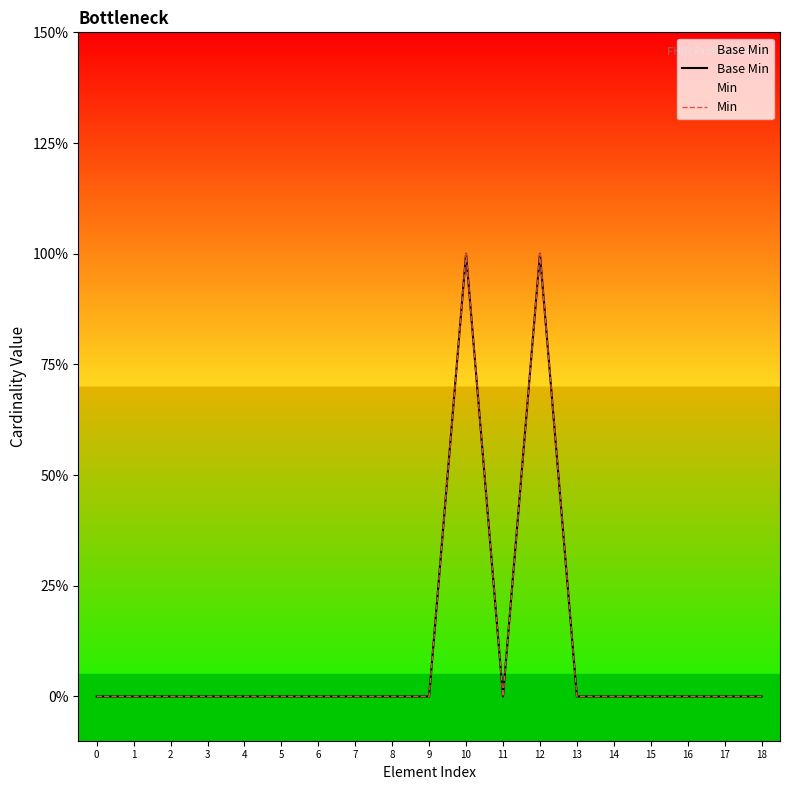

What is the greatest value displayed?

1